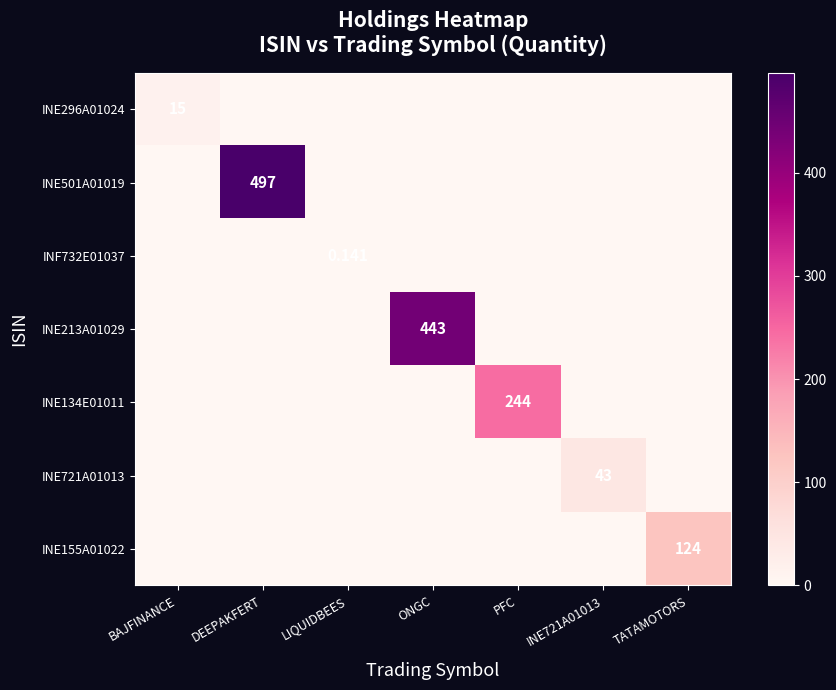

List the labels in order of INE134E01011 value, smallest first.

BAJFINANCE, DEEPAKFERT, LIQUIDBEES, ONGC, INE721A01013, TATAMOTORS, PFC